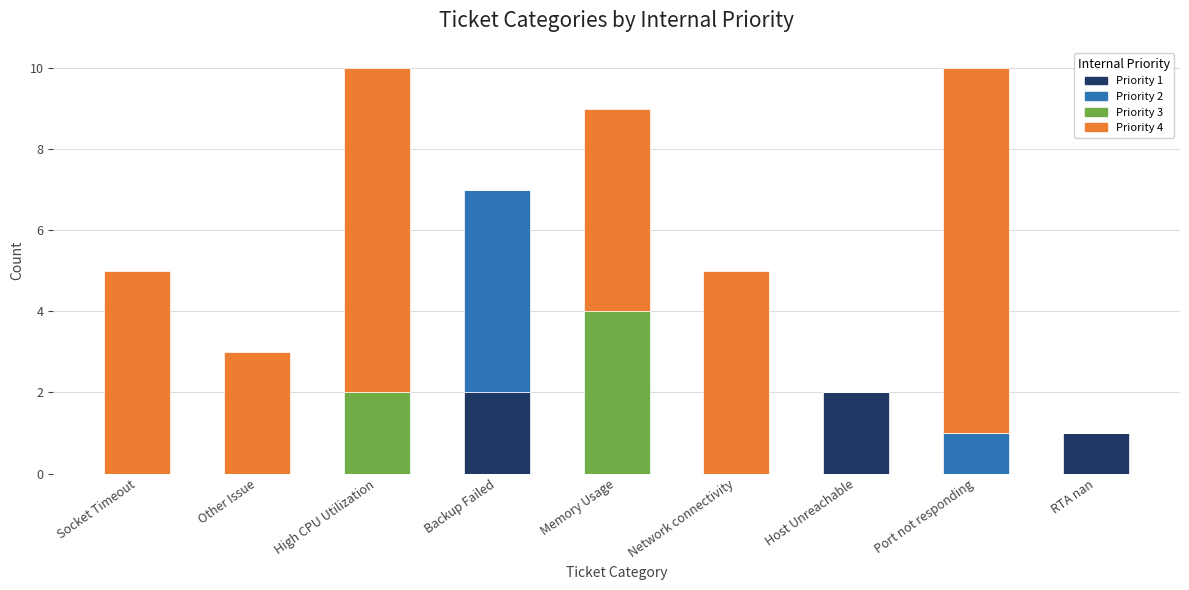

What is the total value across all series at Memory Usage?

9